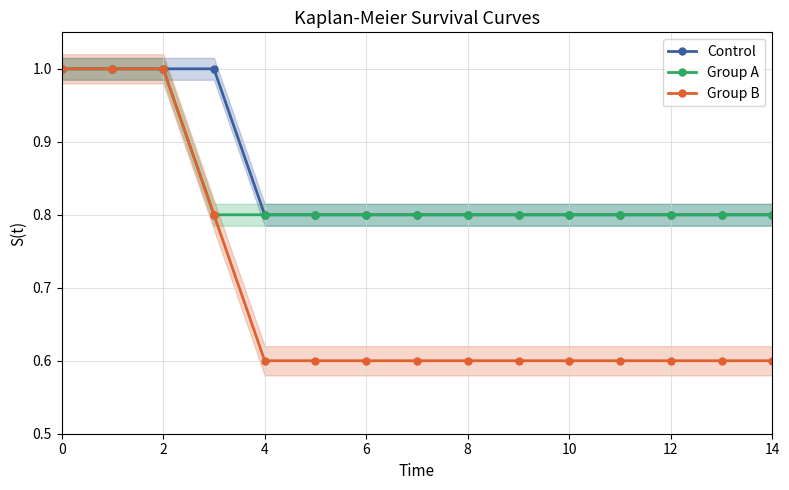

What is the difference between the second highest and minimum values in the Group B series?

0.4